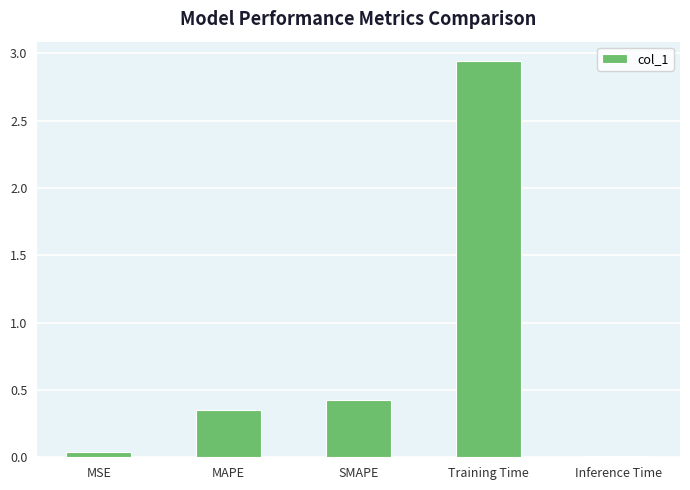

The value at Training Time is 0.7. True or false?

False